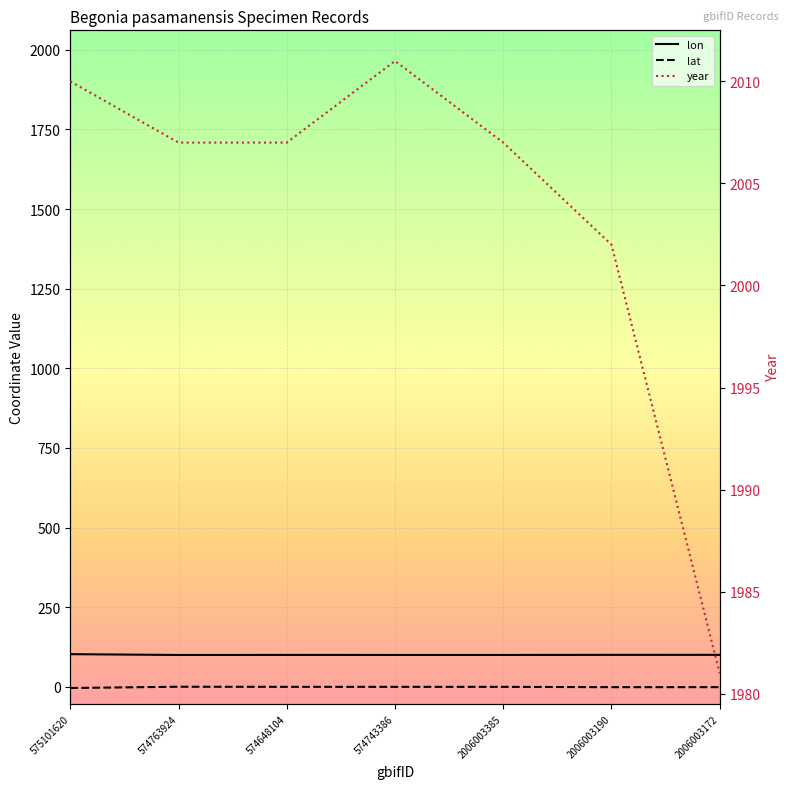

True or false: lon has a value of 100.2 at 574648104.

True